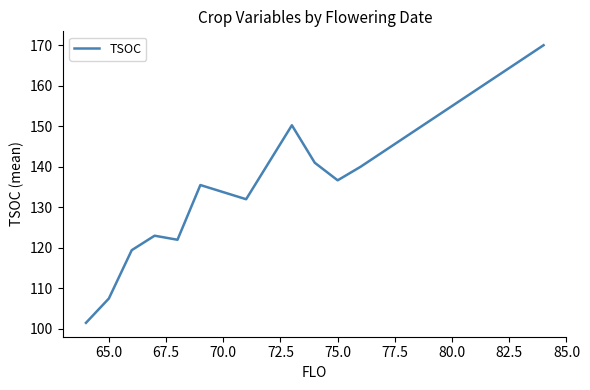

What is the greatest value displayed?

170.0